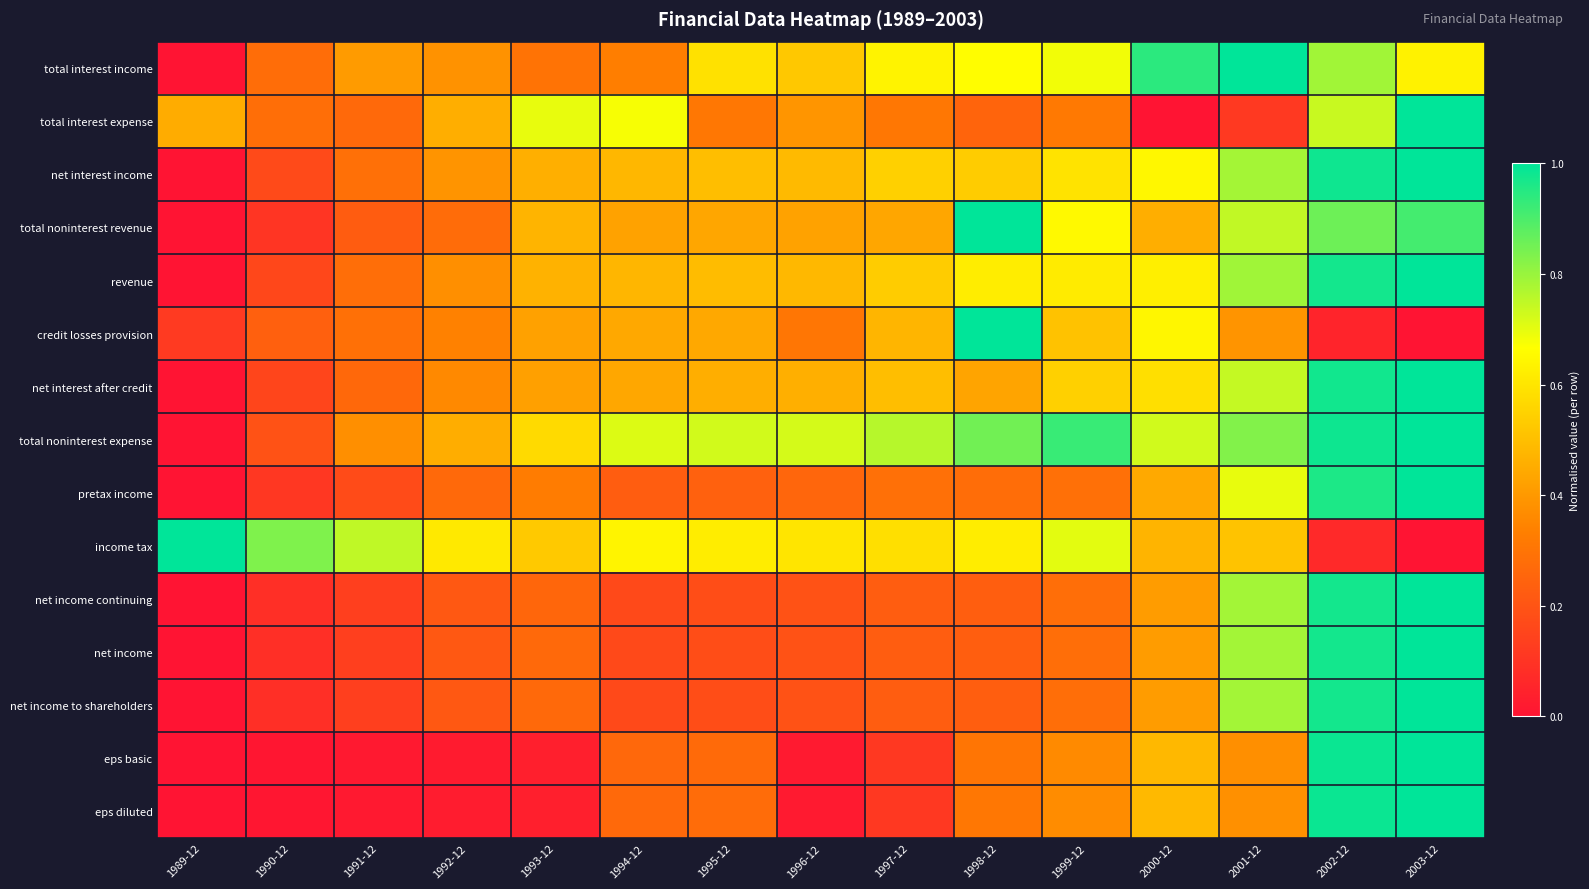

Reading right to left, extract all data points from this chart.

total interest income: 2003-12=0.6	2002-12=0.8	2001-12=1.0	2000-12=0.9	1999-12=0.7	1998-12=0.7	1997-12=0.6	1996-12=0.5	1995-12=0.6	1994-12=0.3	1993-12=0.3	1992-12=0.4	1991-12=0.4	1990-12=0.3	1989-12=0.0
total interest expense: 2003-12=1.0	2002-12=0.7	2001-12=0.1	2000-12=0.0	1999-12=0.3	1998-12=0.3	1997-12=0.3	1996-12=0.4	1995-12=0.3	1994-12=0.7	1993-12=0.7	1992-12=0.5	1991-12=0.3	1990-12=0.3	1989-12=0.5
net interest income: 2003-12=1.0	2002-12=1.0	2001-12=0.8	2000-12=0.6	1999-12=0.6	1998-12=0.5	1997-12=0.5	1996-12=0.5	1995-12=0.5	1994-12=0.5	1993-12=0.5	1992-12=0.4	1991-12=0.3	1990-12=0.2	1989-12=0.0
total noninterest revenue: 2003-12=0.9	2002-12=0.9	2001-12=0.7	2000-12=0.5	1999-12=0.7	1998-12=1.0	1997-12=0.4	1996-12=0.4	1995-12=0.4	1994-12=0.4	1993-12=0.5	1992-12=0.3	1991-12=0.2	1990-12=0.1	1989-12=0.0
revenue: 2003-12=1.0	2002-12=1.0	2001-12=0.8	2000-12=0.6	1999-12=0.6	1998-12=0.6	1997-12=0.5	1996-12=0.5	1995-12=0.5	1994-12=0.5	1993-12=0.5	1992-12=0.4	1991-12=0.3	1990-12=0.2	1989-12=0.0
credit losses provision: 2003-12=0.0	2002-12=0.1	2001-12=0.4	2000-12=0.6	1999-12=0.5	1998-12=1.0	1997-12=0.5	1996-12=0.3	1995-12=0.4	1994-12=0.4	1993-12=0.4	1992-12=0.3	1991-12=0.3	1990-12=0.2	1989-12=0.1
net interest after credit: 2003-12=1.0	2002-12=1.0	2001-12=0.7	2000-12=0.6	1999-12=0.5	1998-12=0.4	1997-12=0.5	1996-12=0.5	1995-12=0.5	1994-12=0.4	1993-12=0.4	1992-12=0.4	1991-12=0.3	1990-12=0.2	1989-12=0.0
total noninterest expense: 2003-12=1.0	2002-12=1.0	2001-12=0.8	2000-12=0.7	1999-12=0.9	1998-12=0.9	1997-12=0.8	1996-12=0.7	1995-12=0.7	1994-12=0.7	1993-12=0.6	1992-12=0.5	1991-12=0.4	1990-12=0.2	1989-12=0.0
pretax income: 2003-12=1.0	2002-12=1.0	2001-12=0.7	2000-12=0.4	1999-12=0.3	1998-12=0.3	1997-12=0.3	1996-12=0.3	1995-12=0.2	1994-12=0.2	1993-12=0.3	1992-12=0.3	1991-12=0.2	1990-12=0.1	1989-12=0.0
income tax: 2003-12=0.0	2002-12=0.1	2001-12=0.5	2000-12=0.5	1999-12=0.7	1998-12=0.6	1997-12=0.6	1996-12=0.6	1995-12=0.6	1994-12=0.6	1993-12=0.5	1992-12=0.6	1991-12=0.7	1990-12=0.8	1989-12=1.0
net income continuing: 2003-12=1.0	2002-12=1.0	2001-12=0.8	2000-12=0.4	1999-12=0.3	1998-12=0.2	1997-12=0.2	1996-12=0.2	1995-12=0.2	1994-12=0.2	1993-12=0.3	1992-12=0.2	1991-12=0.1	1990-12=0.1	1989-12=0.0
net income: 2003-12=1.0	2002-12=1.0	2001-12=0.8	2000-12=0.4	1999-12=0.3	1998-12=0.2	1997-12=0.2	1996-12=0.2	1995-12=0.2	1994-12=0.2	1993-12=0.3	1992-12=0.2	1991-12=0.1	1990-12=0.1	1989-12=0.0
net income to shareholders: 2003-12=1.0	2002-12=1.0	2001-12=0.8	2000-12=0.4	1999-12=0.3	1998-12=0.2	1997-12=0.2	1996-12=0.2	1995-12=0.2	1994-12=0.2	1993-12=0.3	1992-12=0.2	1991-12=0.1	1990-12=0.1	1989-12=0.0
eps basic: 2003-12=1.0	2002-12=1.0	2001-12=0.4	2000-12=0.5	1999-12=0.4	1998-12=0.3	1997-12=0.1	1996-12=0.0	1995-12=0.3	1994-12=0.3	1993-12=0.0	1992-12=0.0	1991-12=0.0	1990-12=0.0	1989-12=0.0
eps diluted: 2003-12=1.0	2002-12=1.0	2001-12=0.4	2000-12=0.5	1999-12=0.4	1998-12=0.3	1997-12=0.1	1996-12=0.0	1995-12=0.3	1994-12=0.3	1993-12=0.0	1992-12=0.0	1991-12=0.0	1990-12=0.0	1989-12=0.0